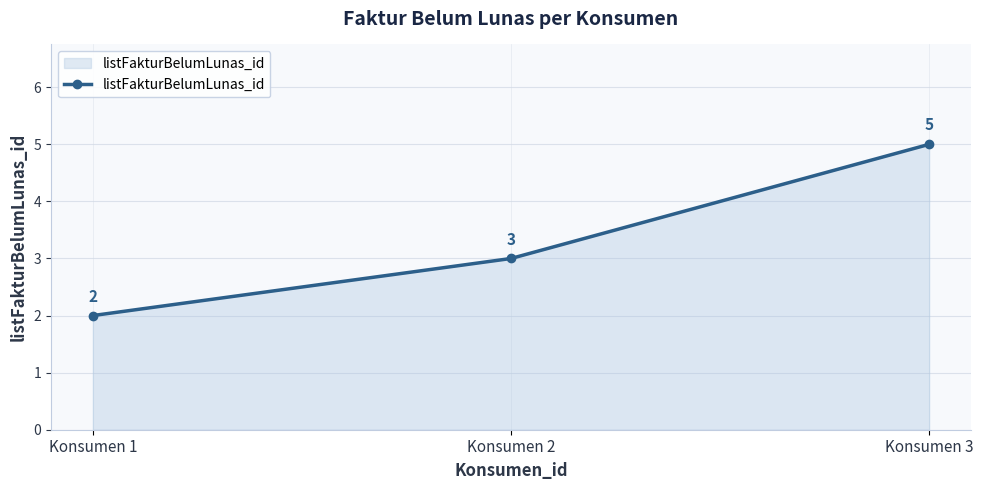

Count the values in the range 2 to 5.

3